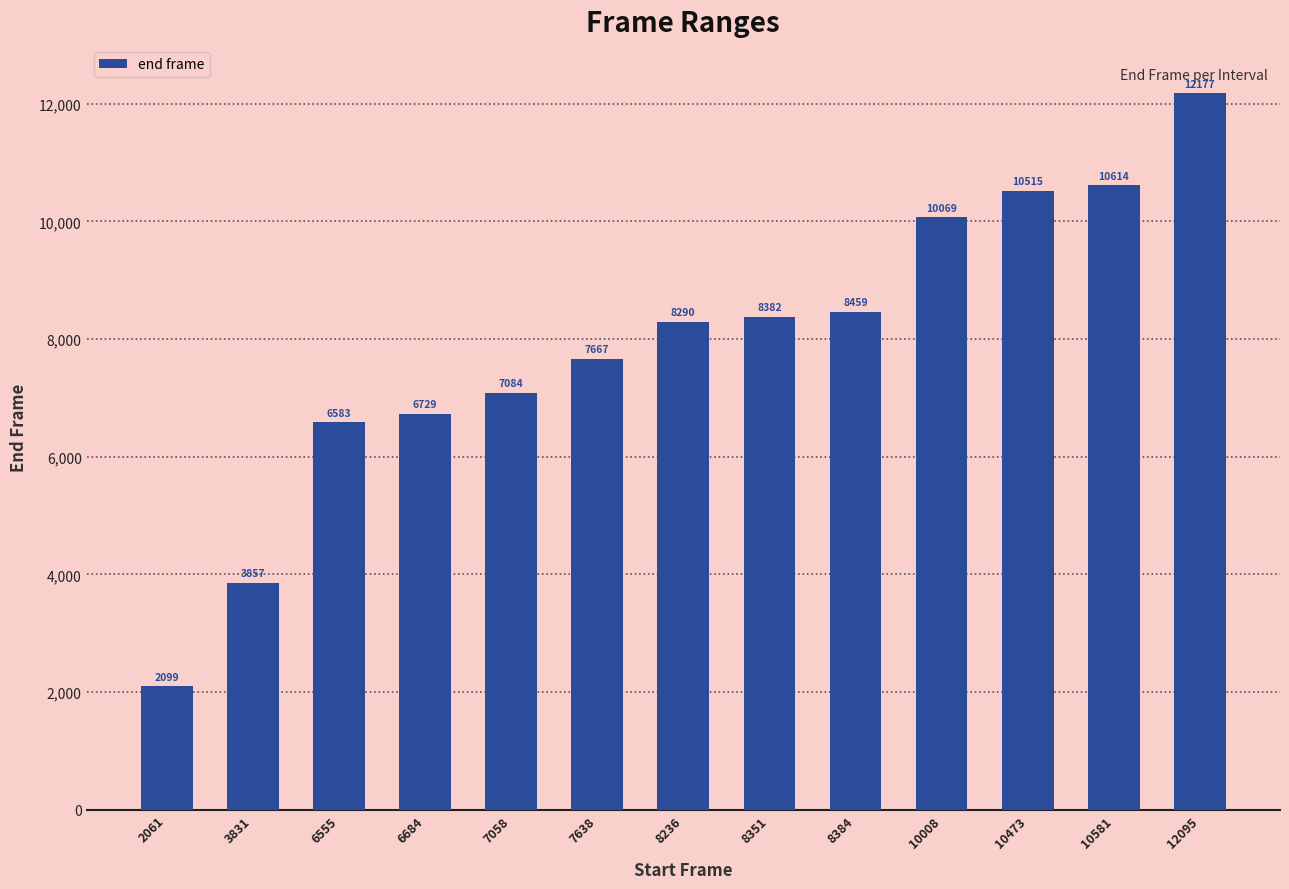

What is the greatest value displayed?

12177